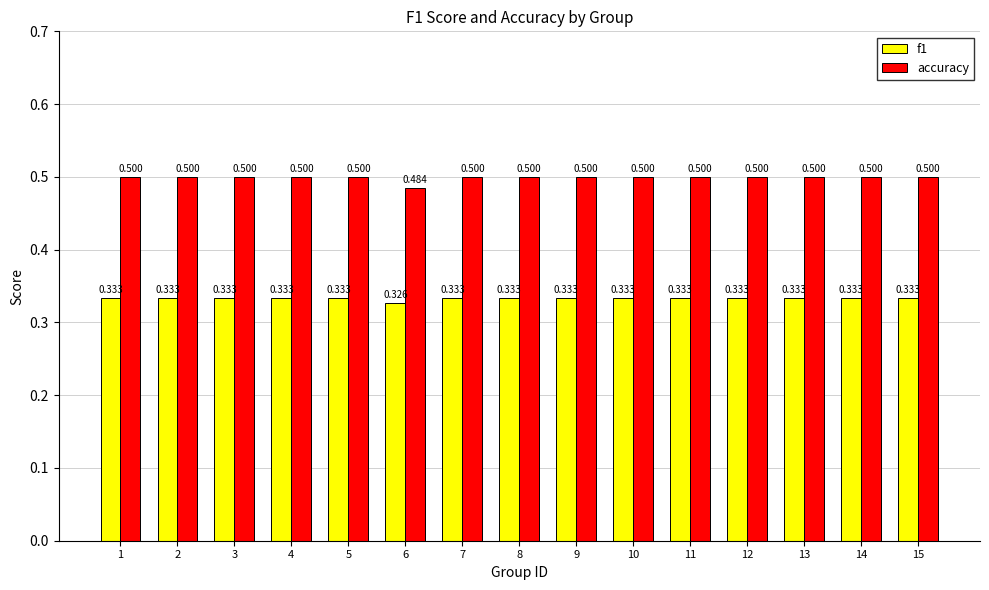

Which series has the largest range (max minus min)?

accuracy